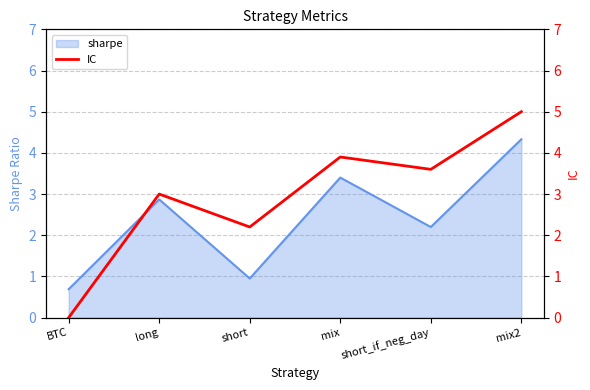

What is the highest value of the sharpe series?

4.3